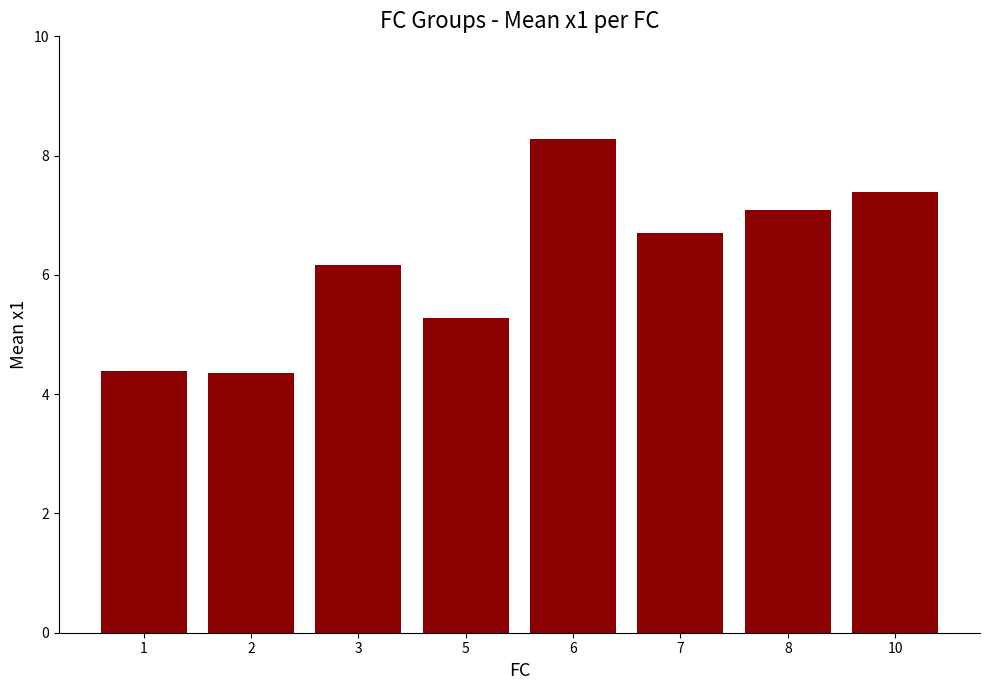

What is the difference between the second highest and minimum values?

3.0